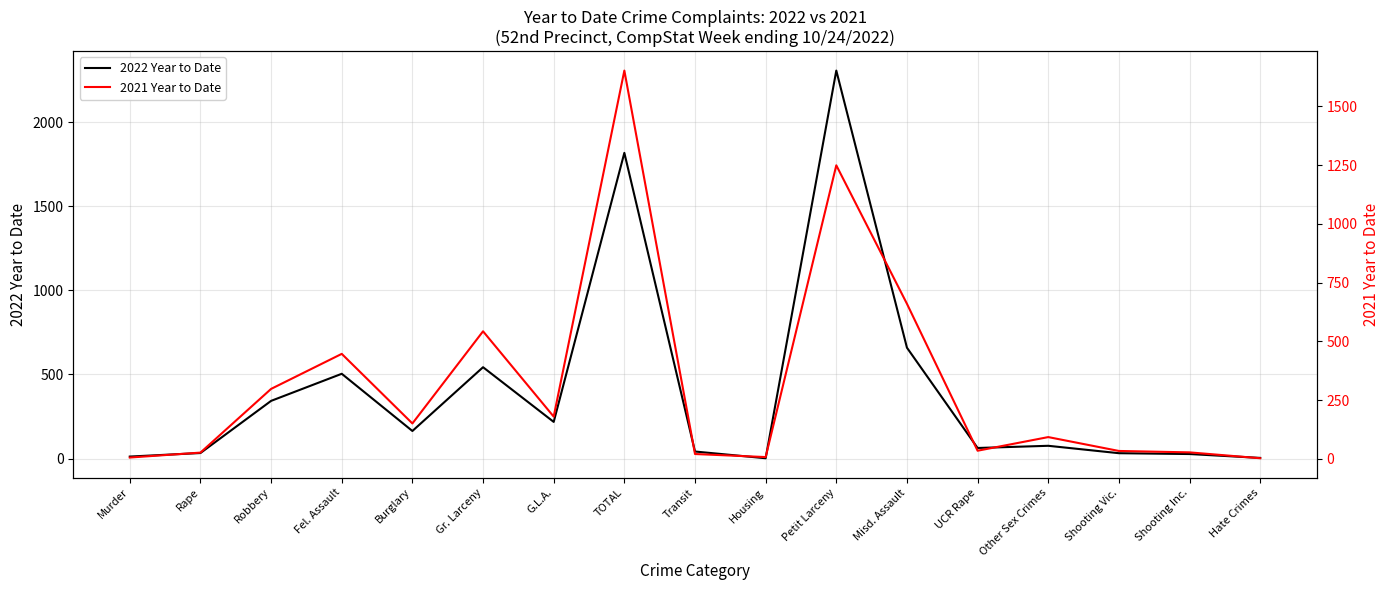

What is the sum of all 2022 Year to Date values?

6845